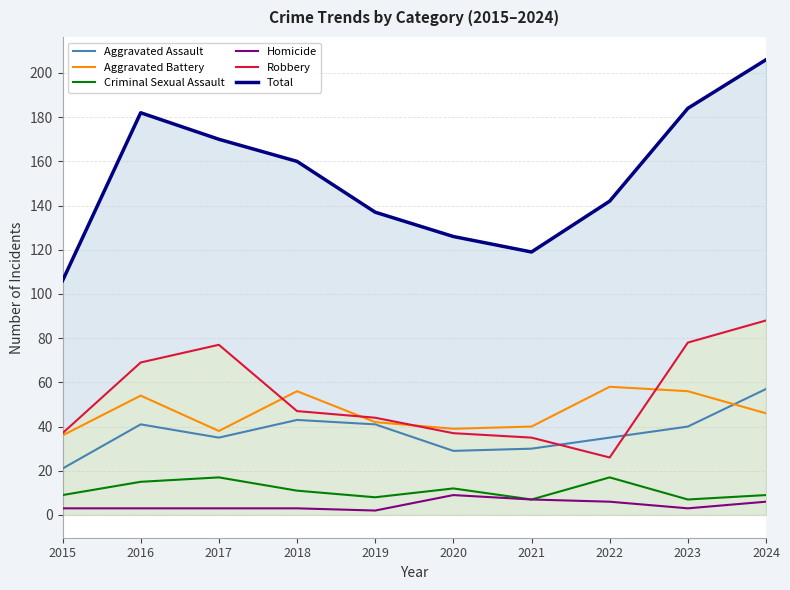

Which series has the largest range (max minus min)?

Total